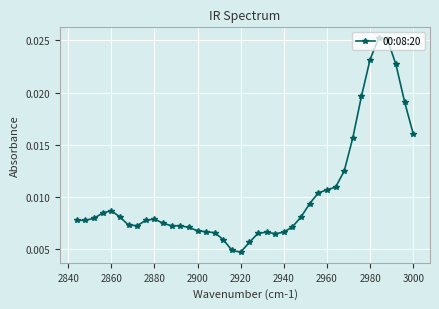

Count the values in the range 0 to 1.

40